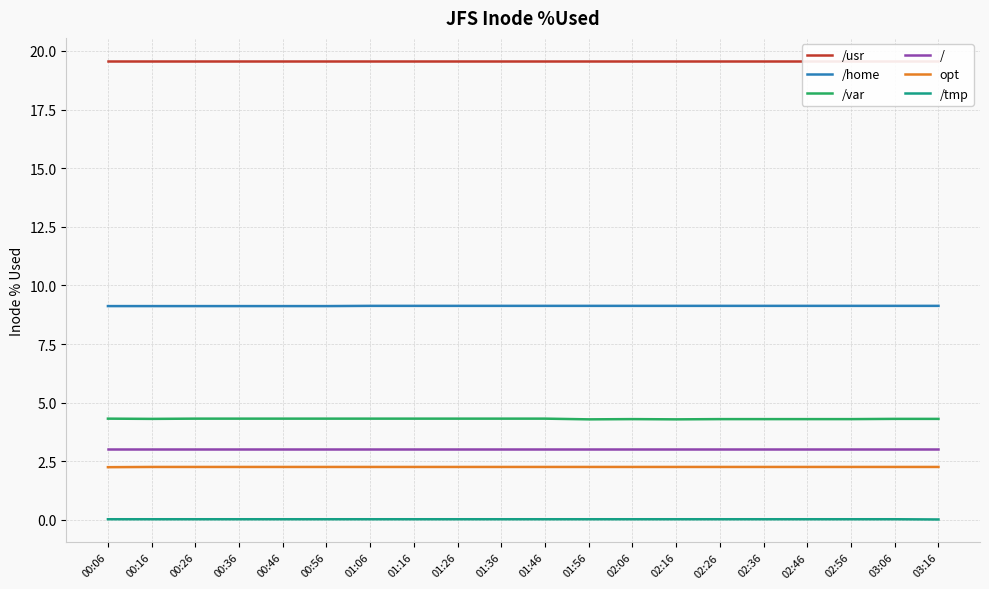

Which series has the largest total across all categories?

/usr